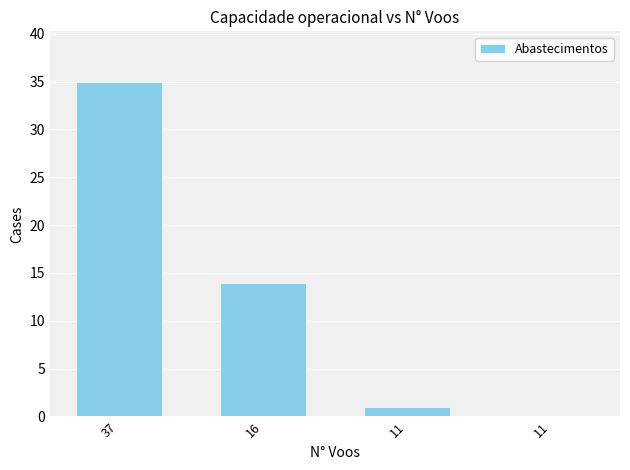

How many series are shown in this chart?

1